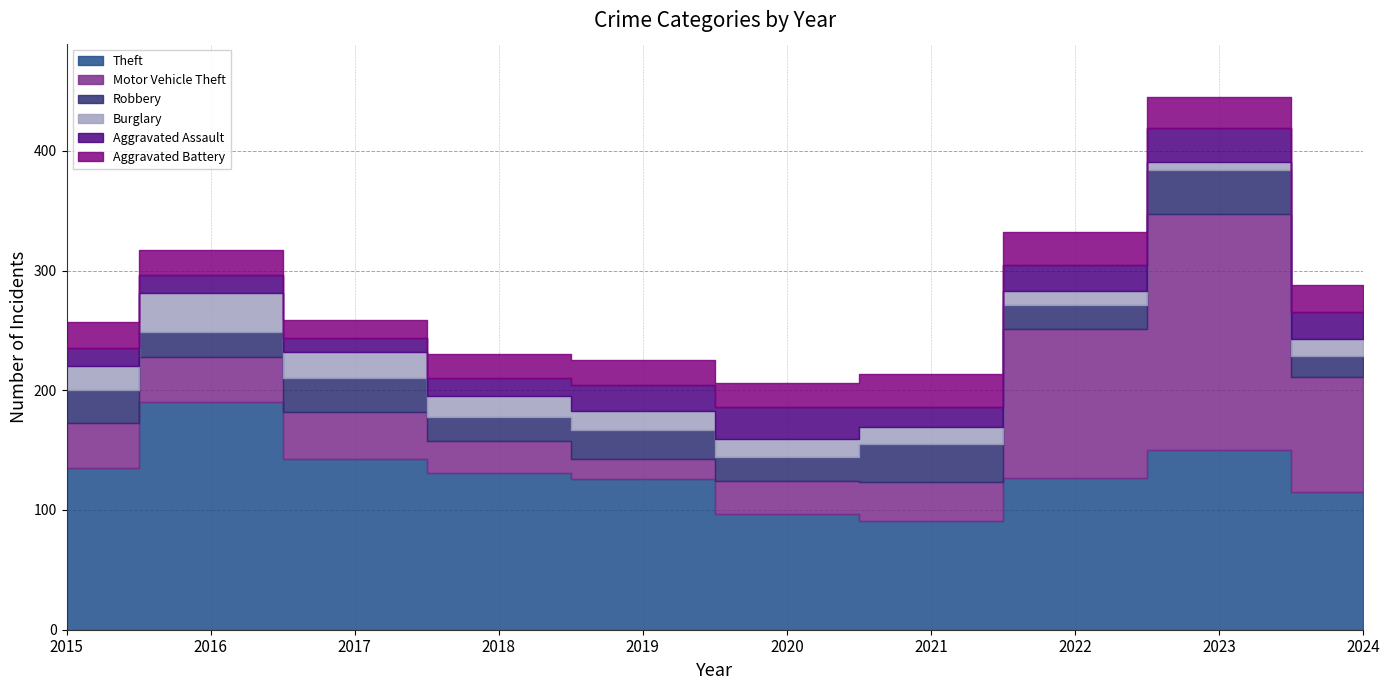

At which label is Aggravated Battery closest to 21?

2016